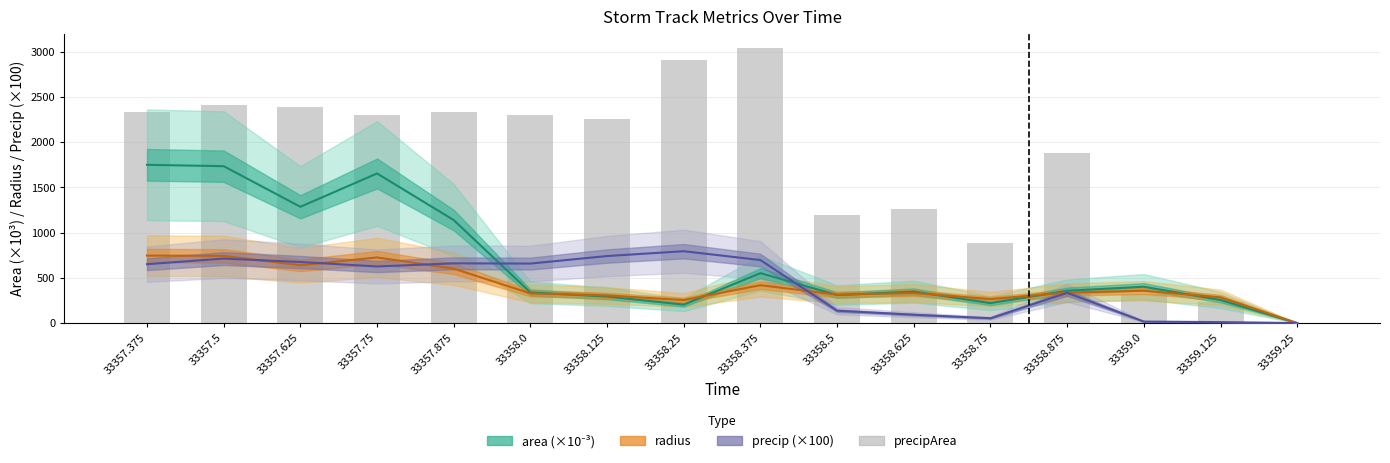

Which series has the largest total across all categories?

precipArea